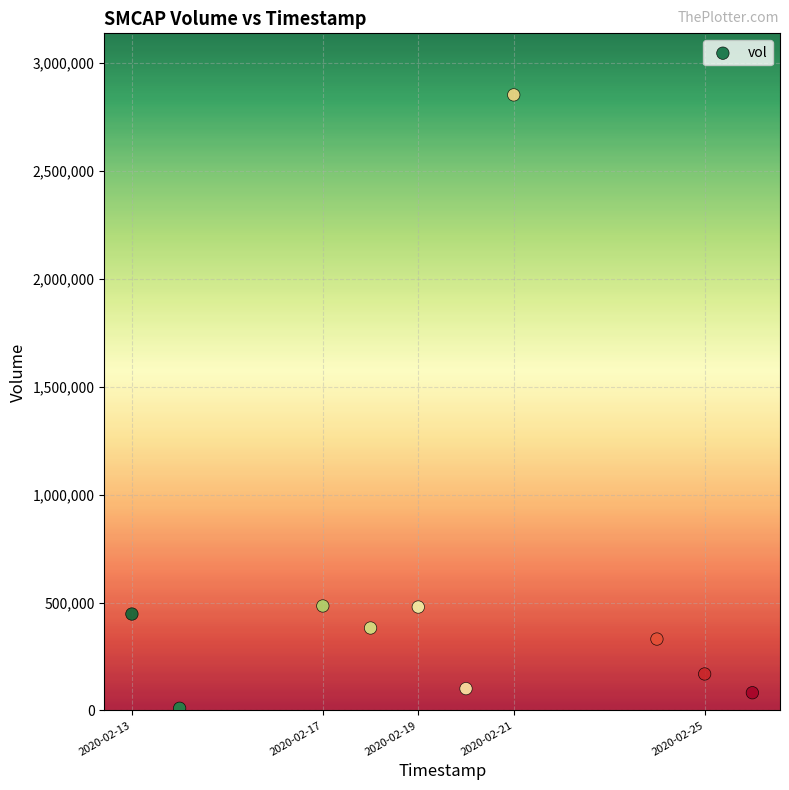

What is the average Y value?

533820